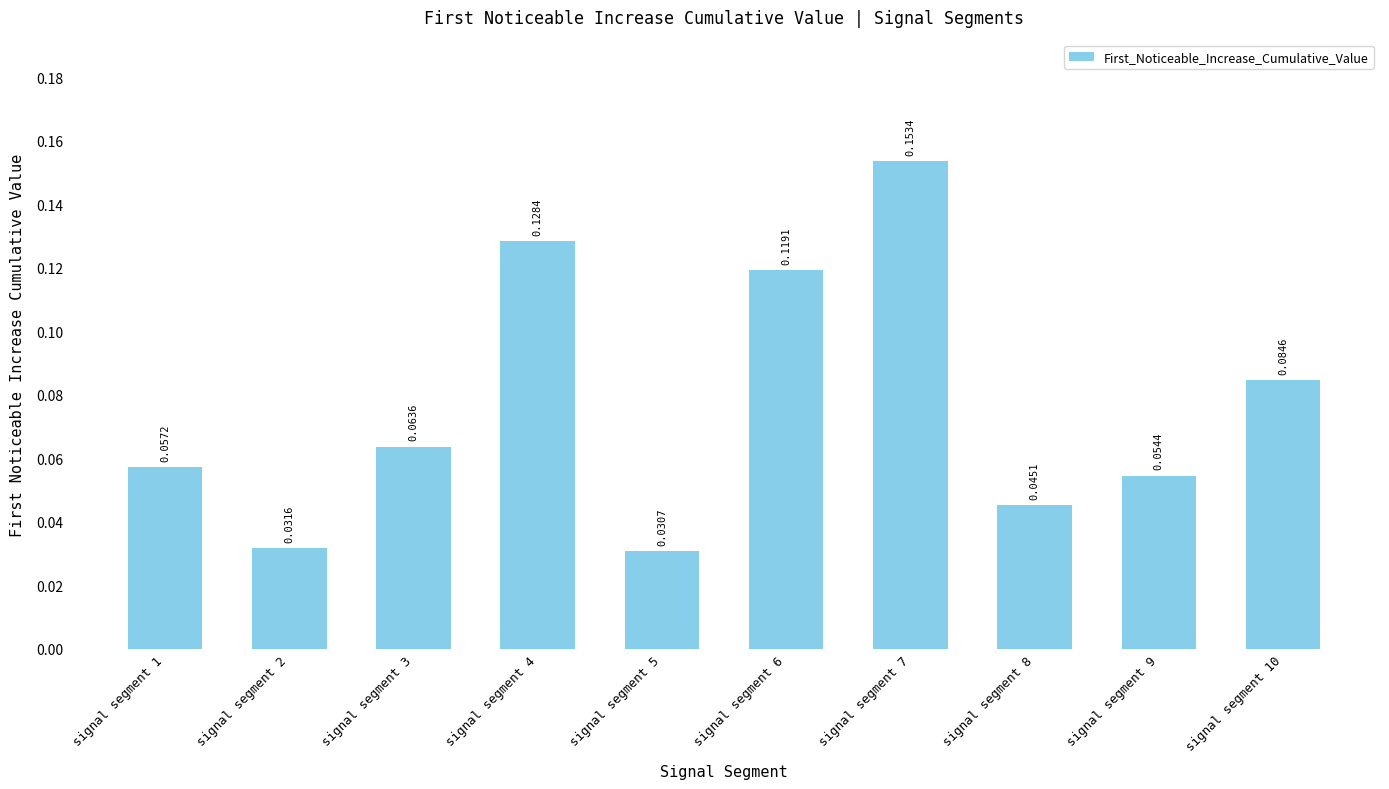

List the labels in order of value, smallest first.

signal segment 5, signal segment 2, signal segment 8, signal segment 9, signal segment 1, signal segment 3, signal segment 10, signal segment 6, signal segment 4, signal segment 7